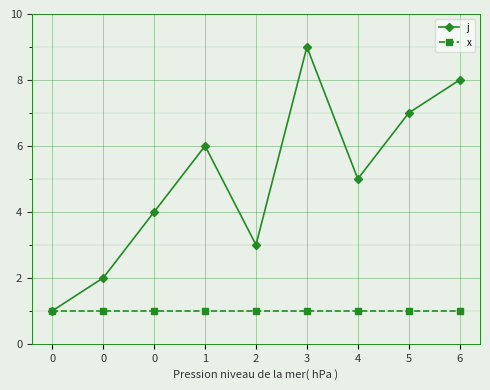

What is the value of the j point at the 1st from the left?

1